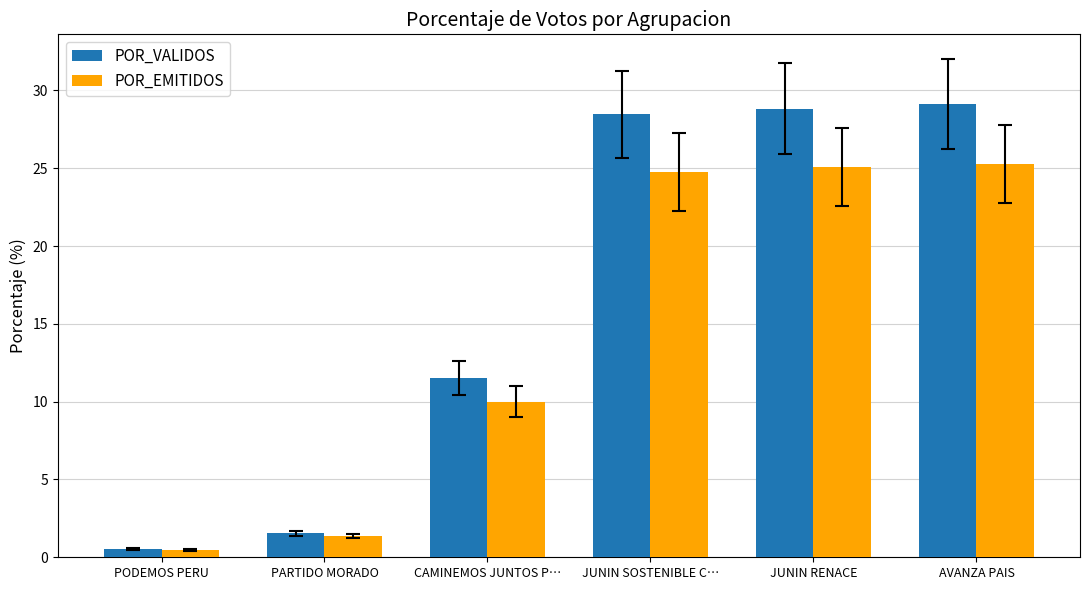

Is the value of POR_EMITIDOS at CAMINEMOS JUNTOS P… greater than the value of POR_VALIDOS at AVANZA PAIS?

No